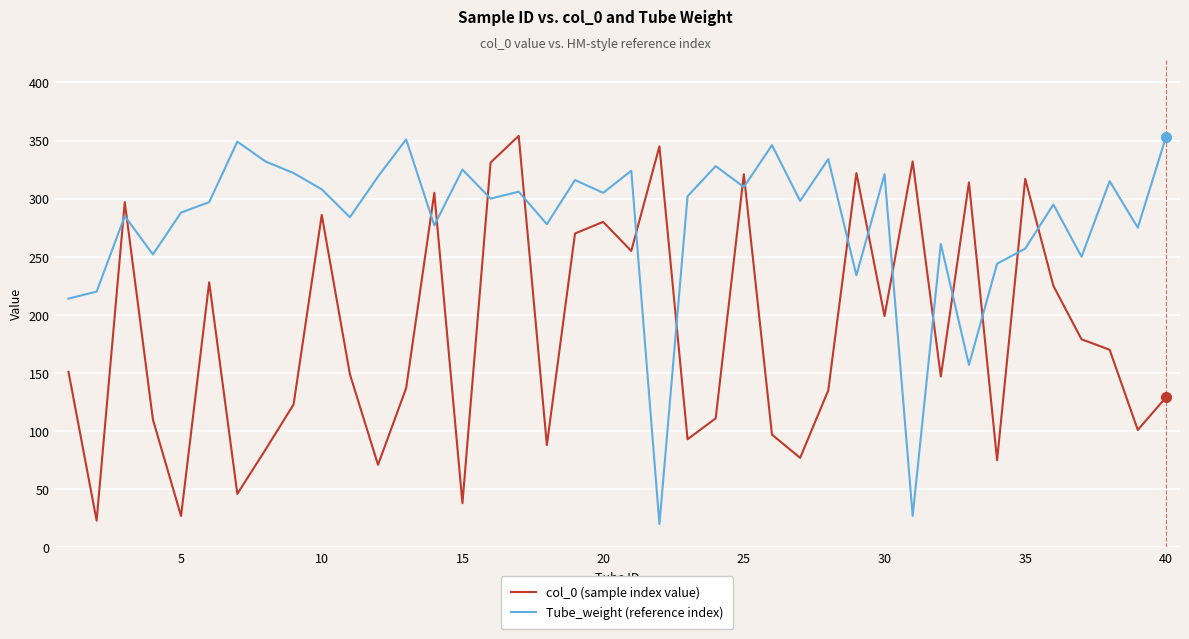

True or false: Tube_weight (reference index) and col_0 (sample index value) cross at least once.

True